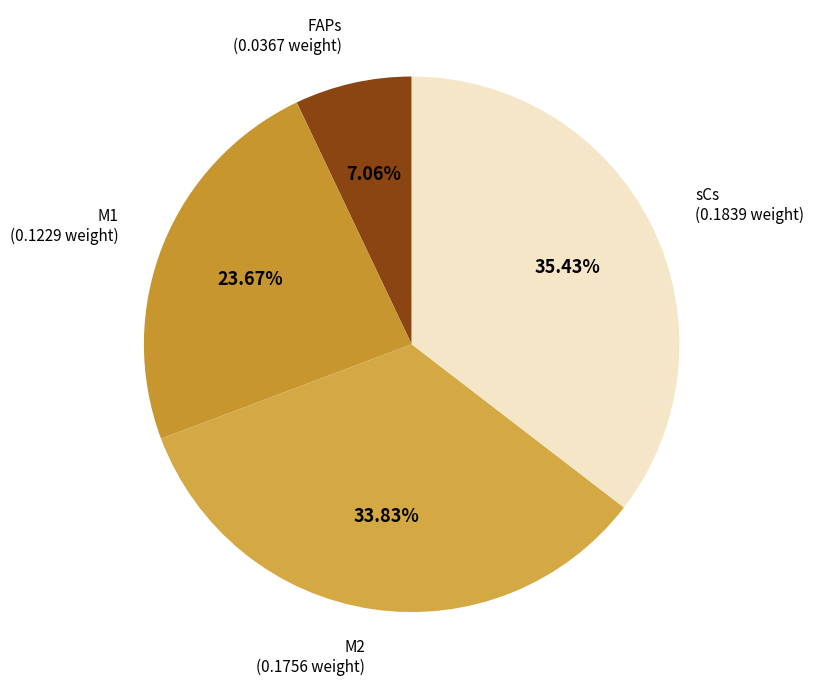

Which slice is the smallest?

FAPs